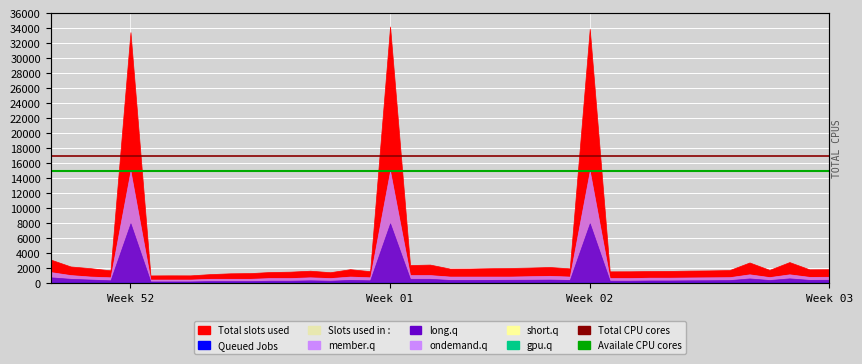

At which label is Total CPU cores closest to 17000?

Week 52